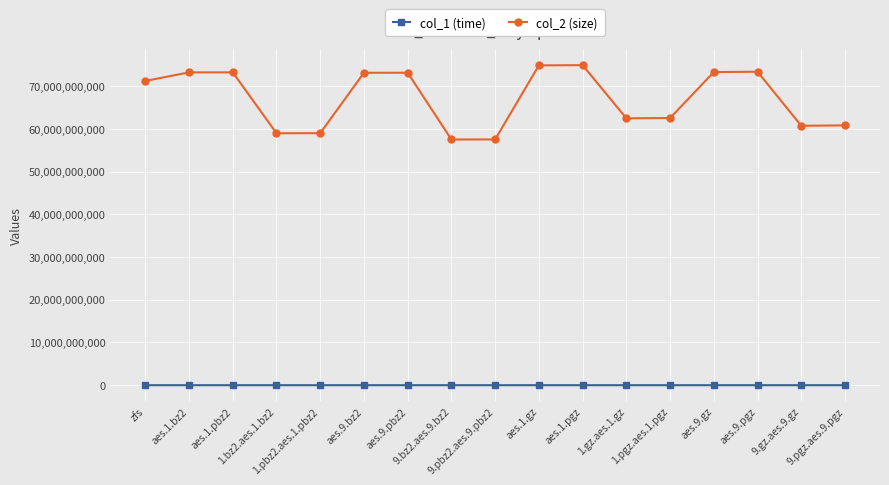

True or false: col_2 (size) and col_1 (time) intersect in this chart.

False